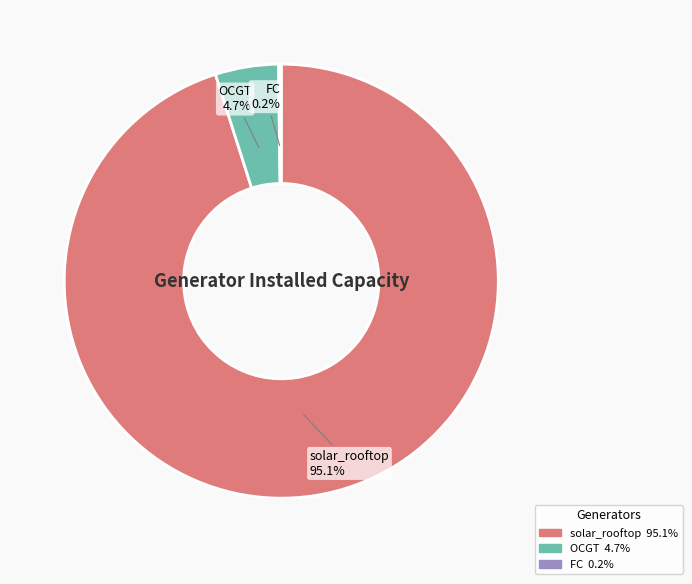

Which has a higher value, OCGT or solar_rooftop?

solar_rooftop